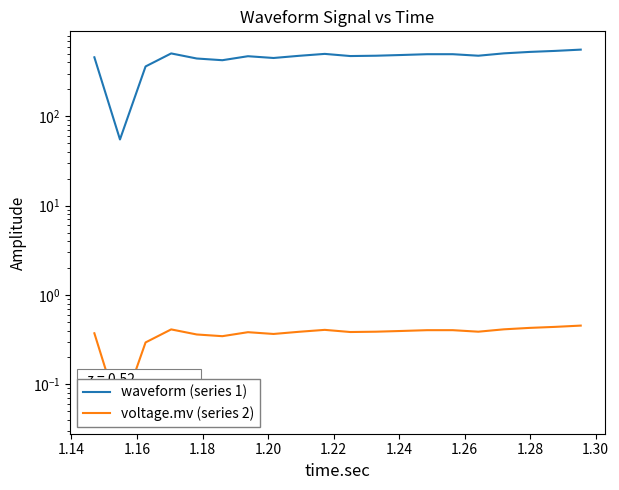

What is the average value of the voltage.mv (series 2) series?

0.4